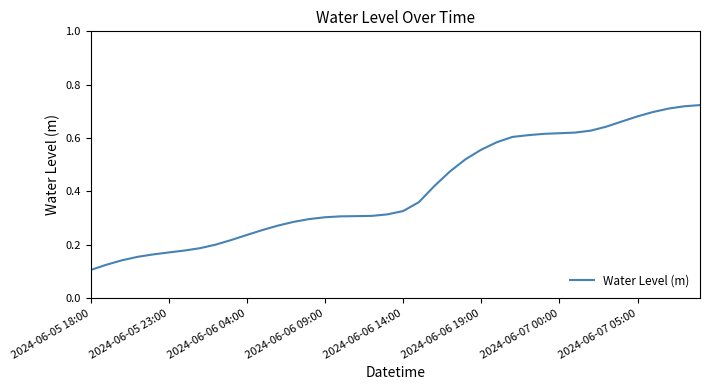

How many distinct data groups are displayed?

1